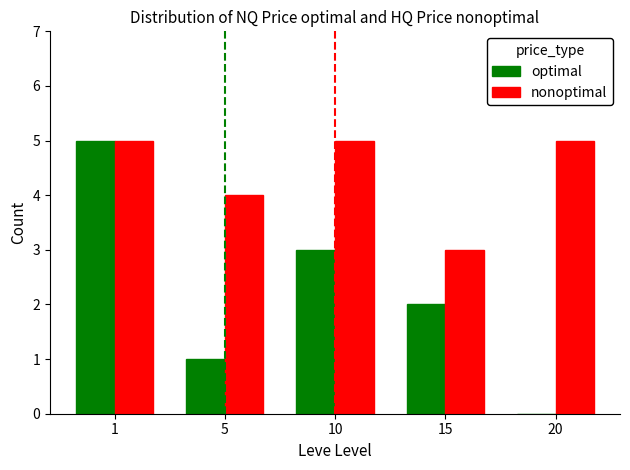

What is the total value across all series at 5?

5